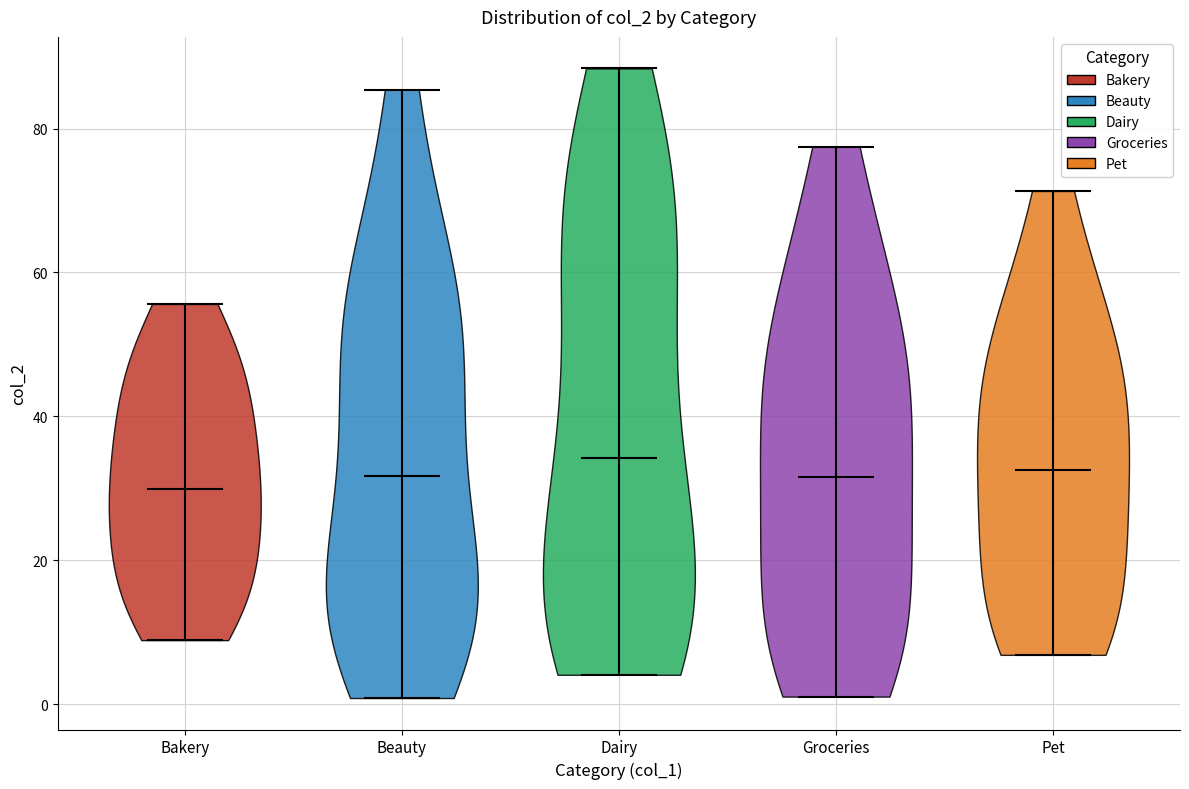

Reading left to right, read every violin against the y-axis: where its median line is, and the lowest and highest points it reaches. The values are not printed on the chart, so give them approximately, as read against the axis.

Bakery: median line 30, lowest point 8, highest point 56
Beauty: median line 32, lowest point 0, highest point 86
Dairy: median line 34, lowest point 4, highest point 88
Groceries: median line 32, lowest point 2, highest point 78
Pet: median line 32, lowest point 6, highest point 72